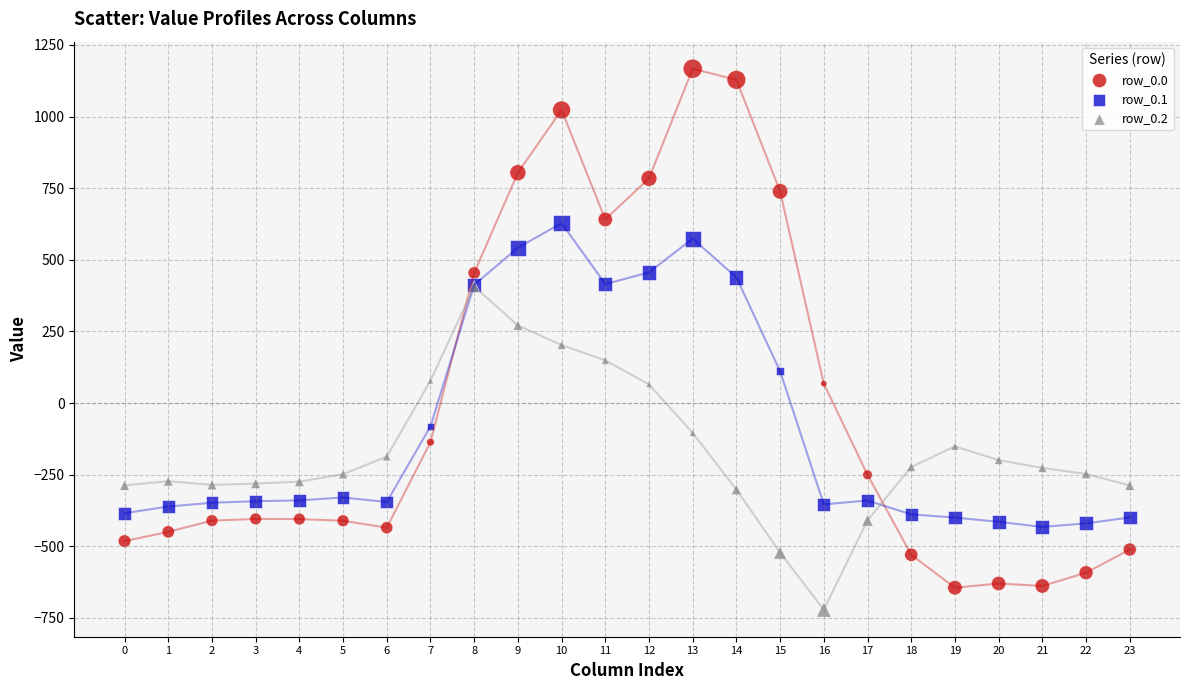

What are all the series names shown in the legend?

row_0.0, row_0.1, row_0.2